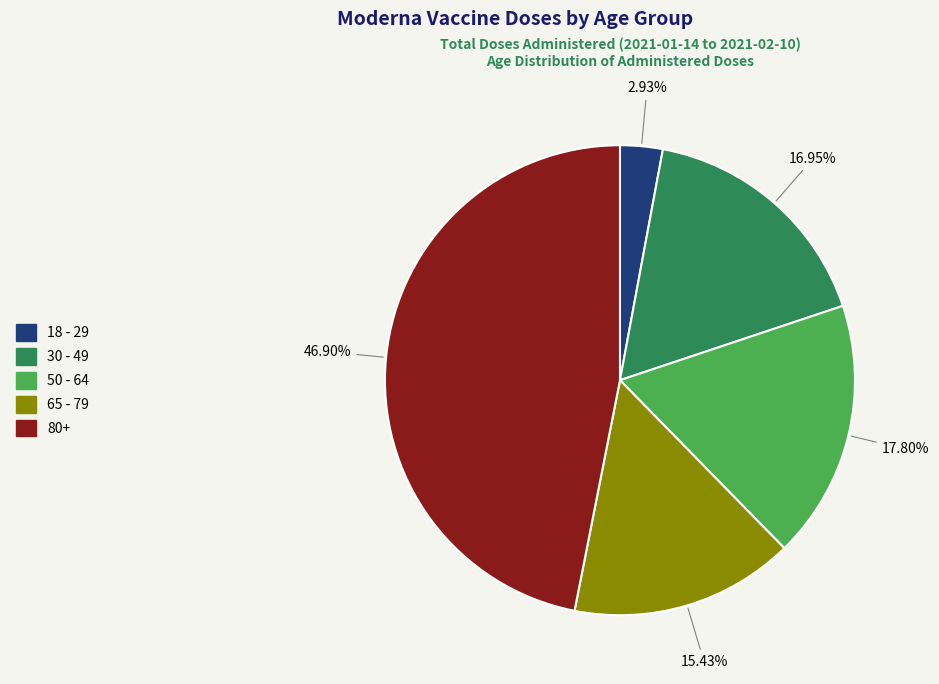

To the nearest percent, what percentage of the pie is 65 - 79?

15%